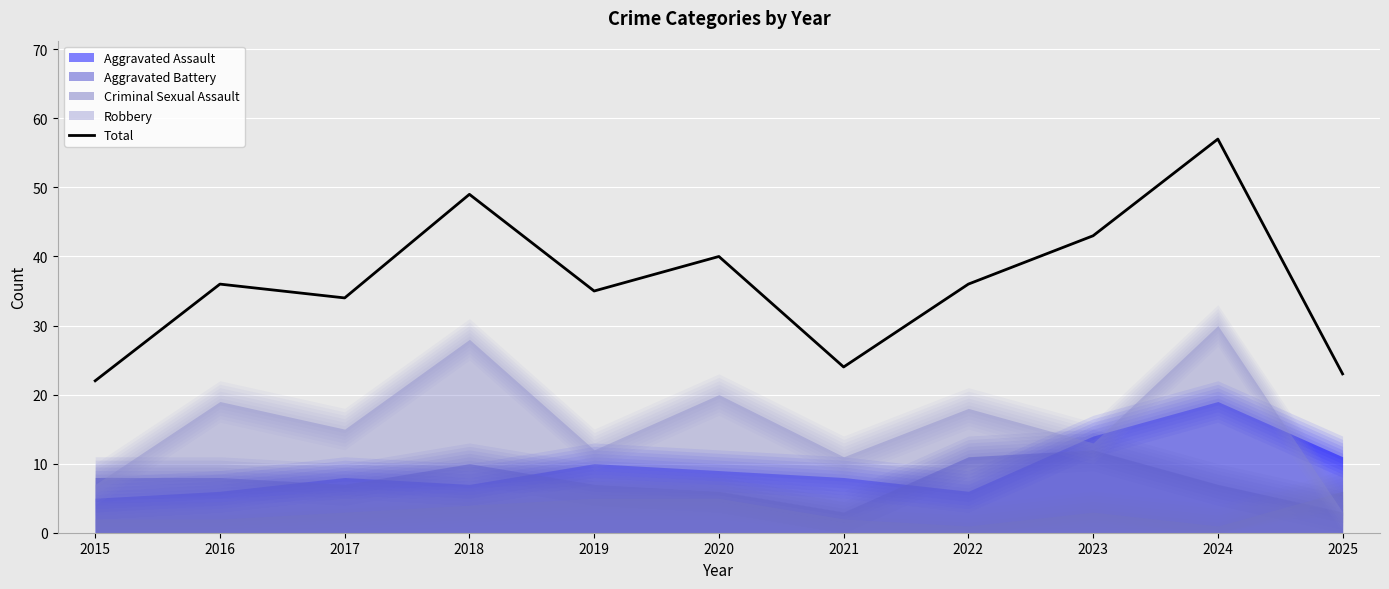

At which label is the value closest to 39?

2020